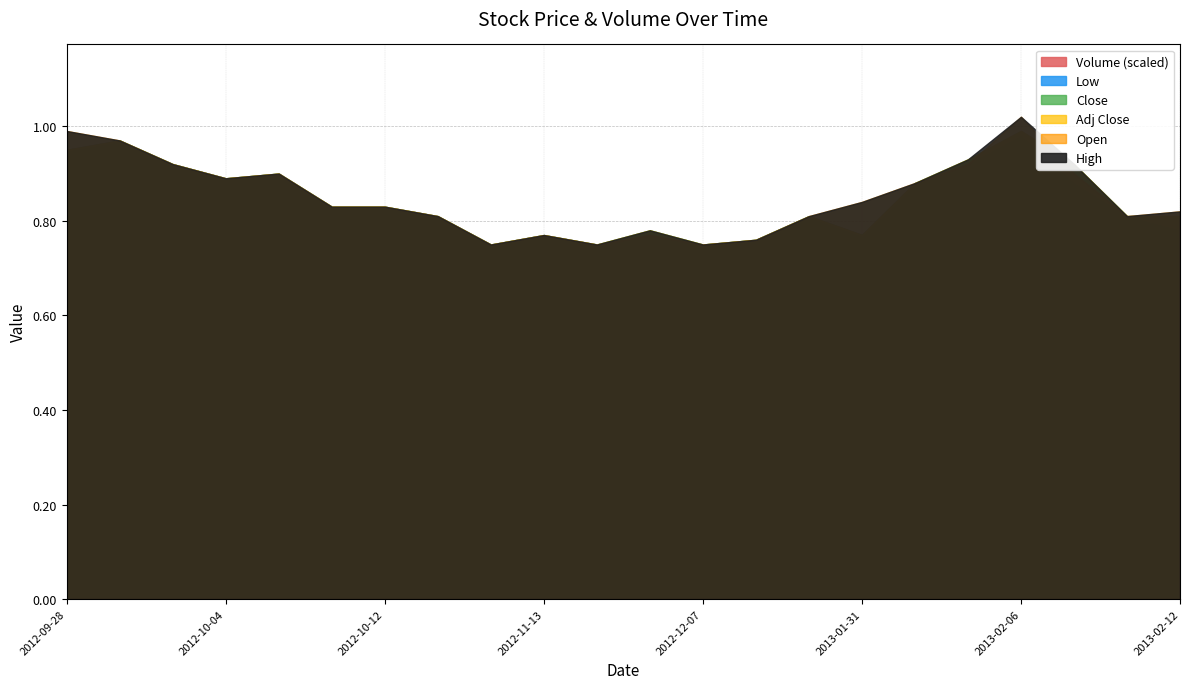

What is the difference between the Open values at 2012-10-04 and 2012-11-13?

0.1